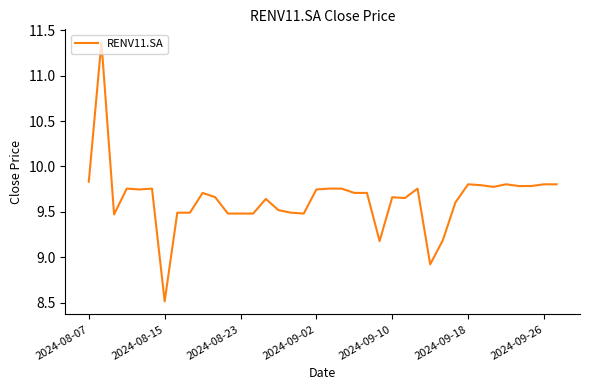

How many values are below 9?

2